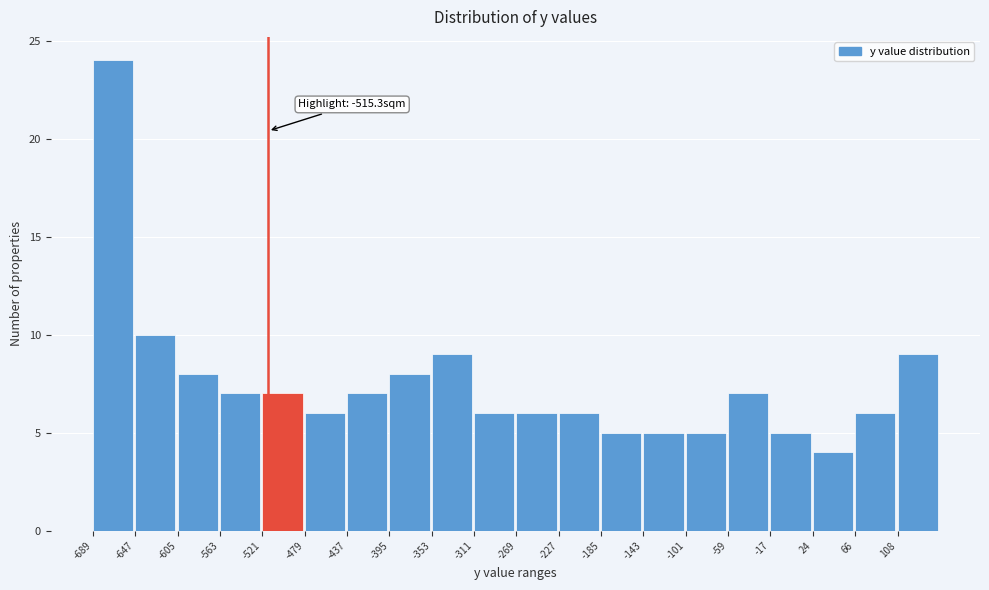

Over which range of the x-axis is the bar tallest?

-690 to -645